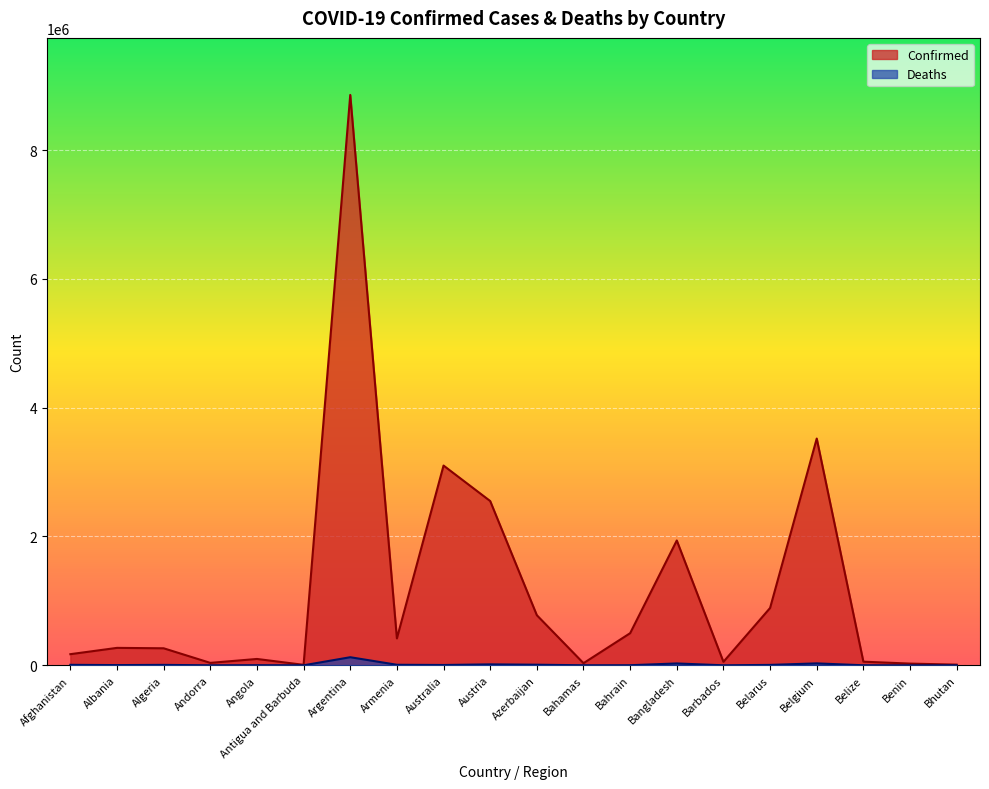

Which label corresponds to the largest value in the chart?

Argentina